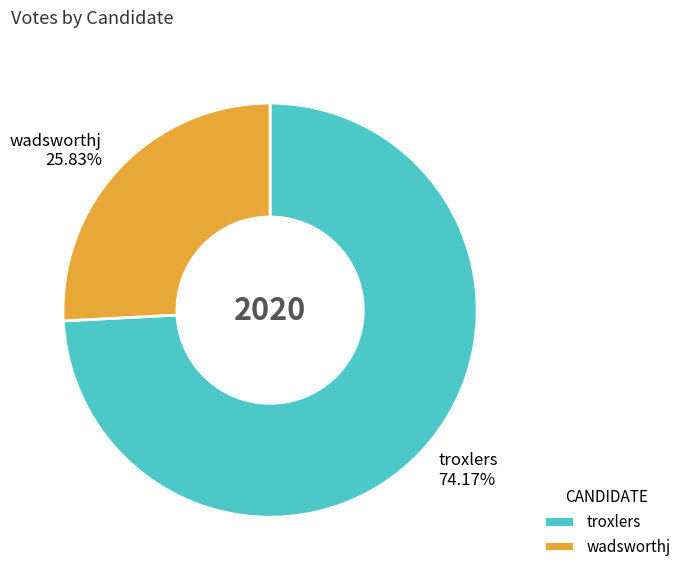

Is there a majority slice in this chart?

Yes